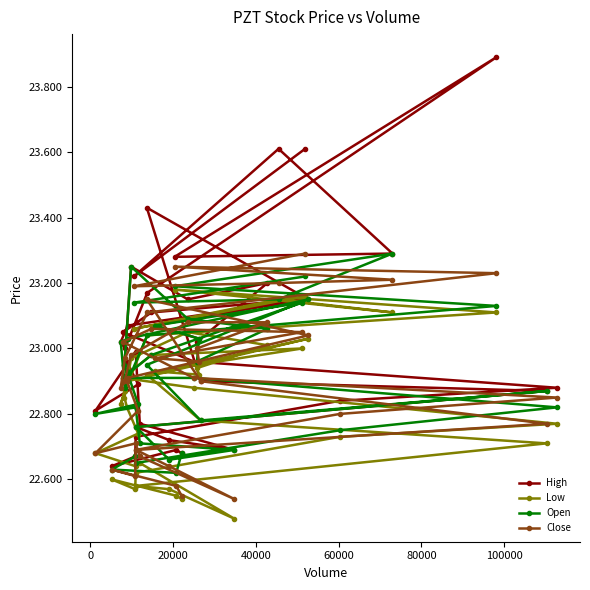

At how many categories does at least one series exceed 23?

20